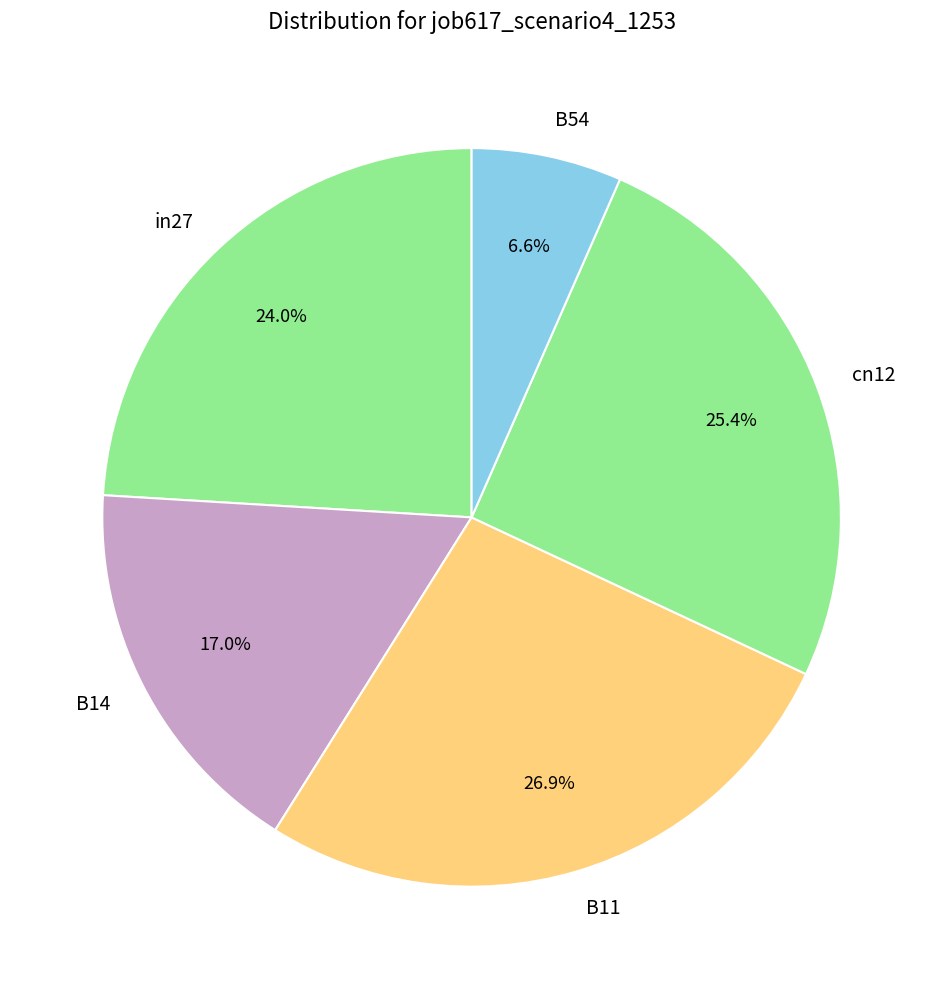

Rank the categories by value from lowest to highest.

B54, B14, in27, cn12, B11